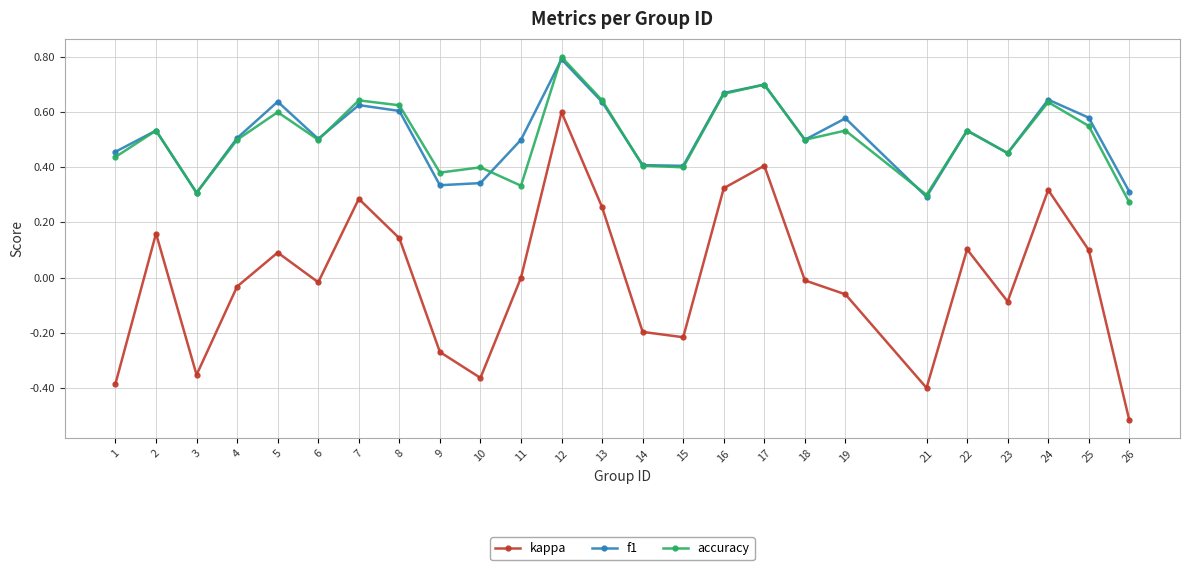

The value of f1 at 12 is 0.8. True or false?

True